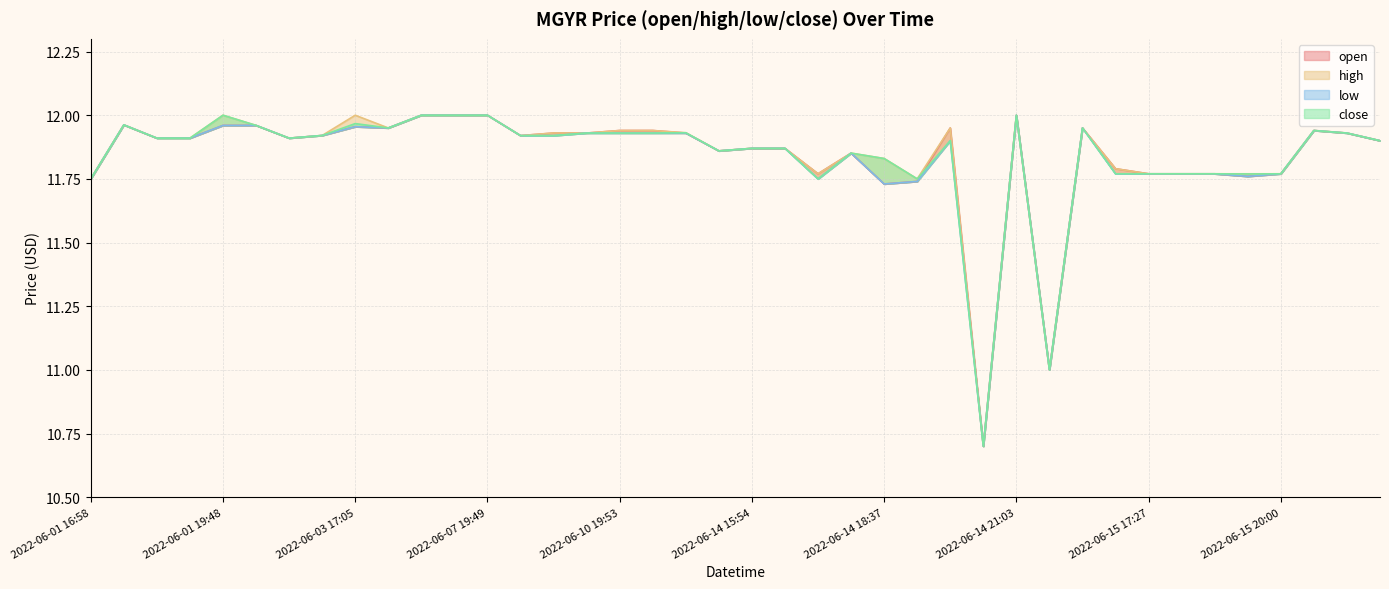

True or false: close and open cross at least once.

True